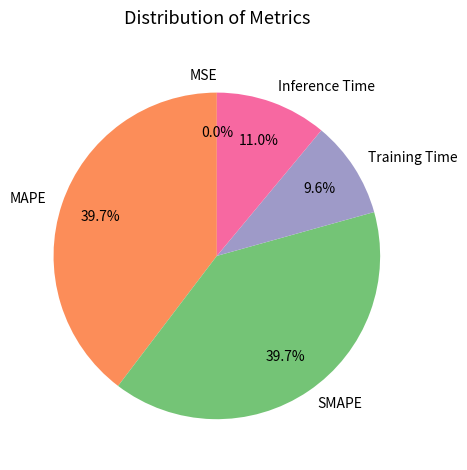

Is SMAPE the majority of the pie?

No